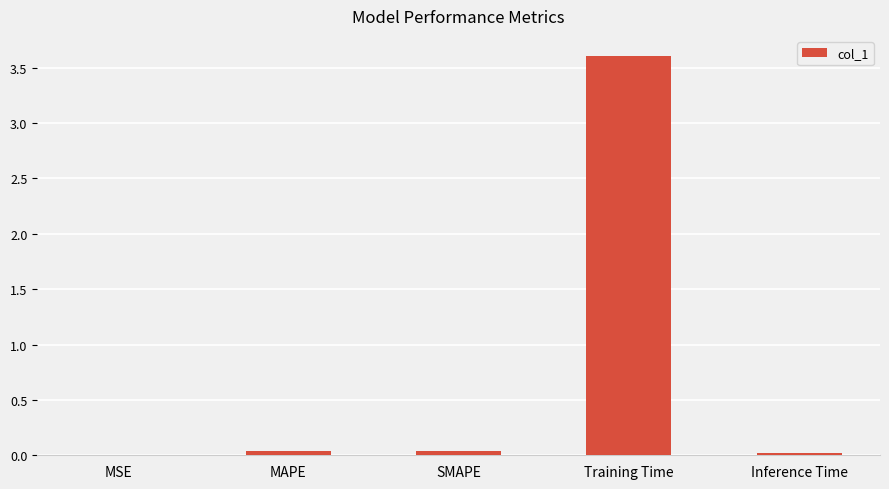

True or false: the data shows 0.0 at MAPE.

True